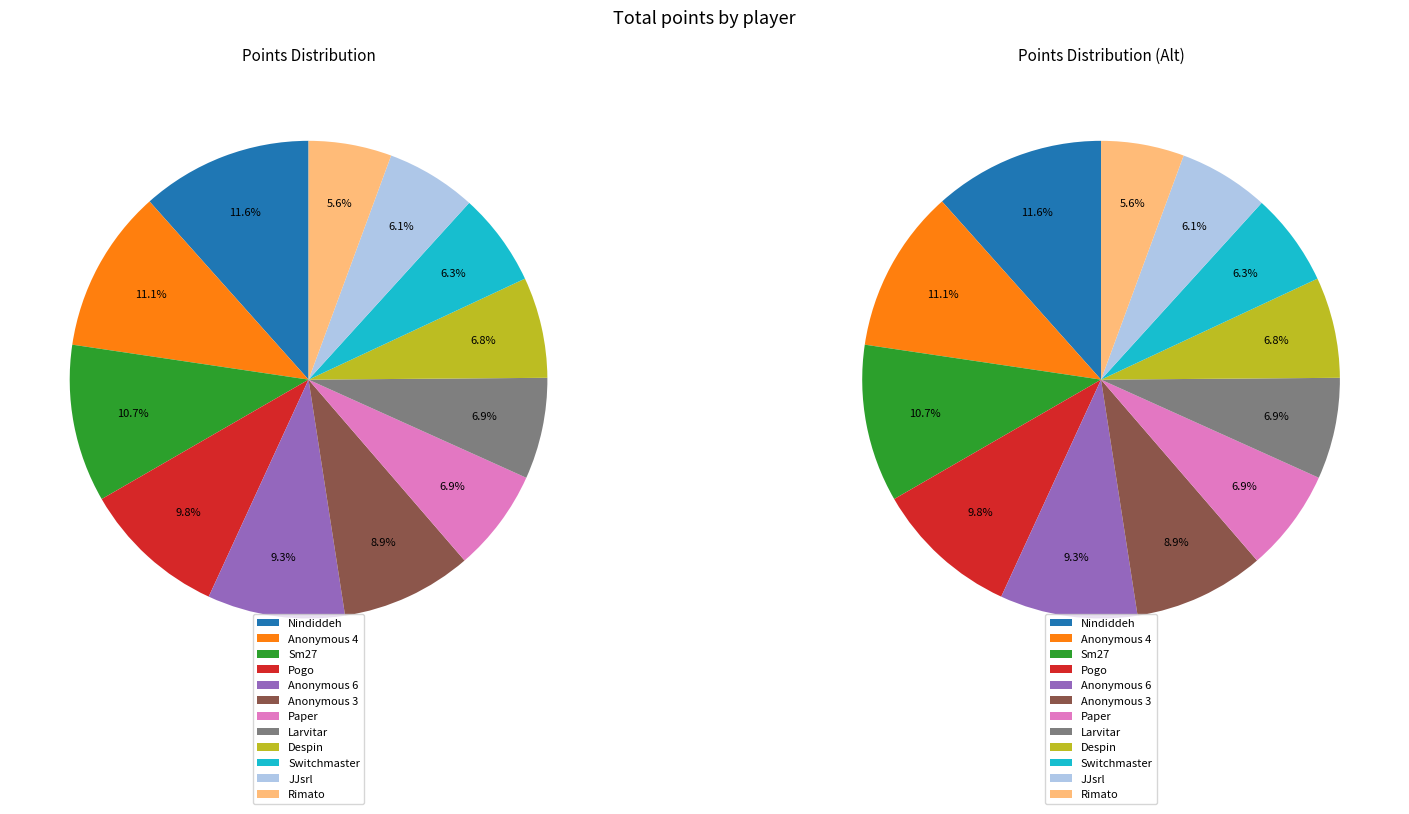

Is the sum of Rimato and Despin greater than half?

No